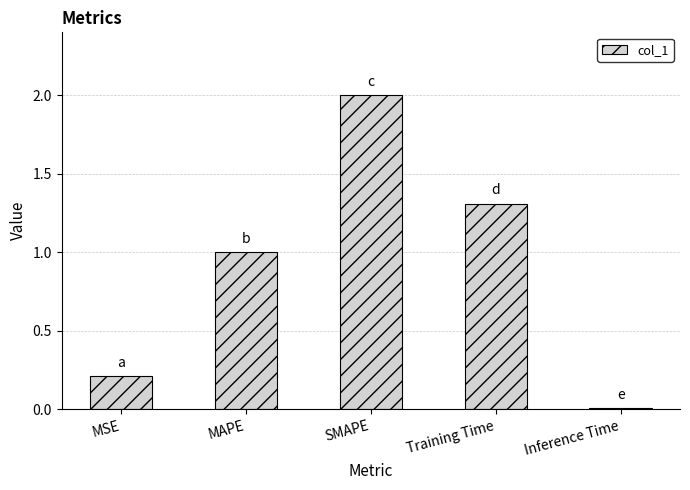

The chart shows a value of 1.3 at Training Time. True or false?

True